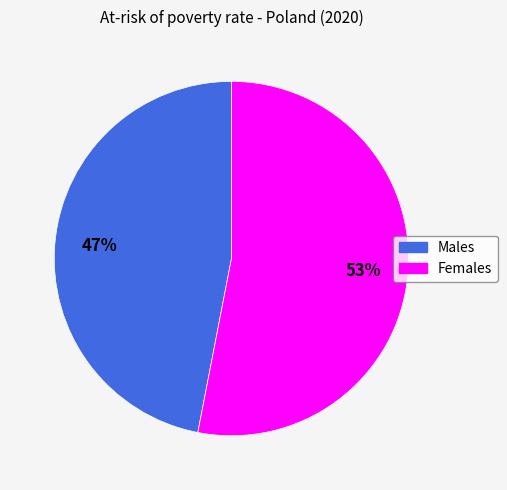

Do Males and Females together represent more than half of the pie?

Yes